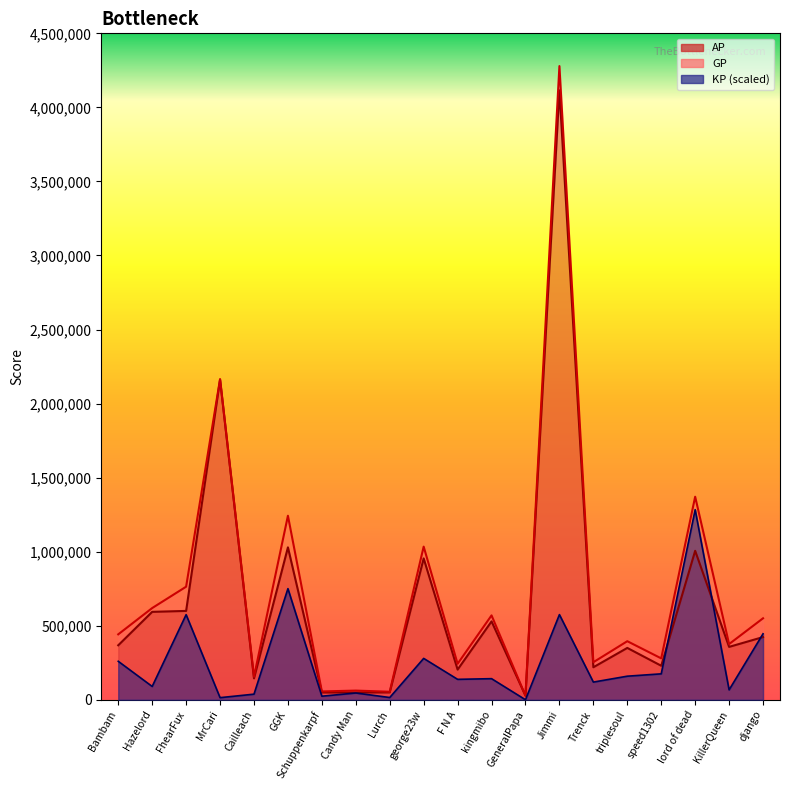

Reading left to right, list all the values displayed in this chart.

GP: Bambam=441787.0	Hazelord=619208.0	FhearFux=763408.0	MrCari=2165175.0	Cailleach=155412.0	GGK=1242633.0	Schuppenkarpf=56092.0	Candy Man=62041.0	Lurch=54073.0	george23w=1033983.0	F N A=242913.0	kingmibo=569763.0	GeneralPapa=27467.0	Jimmi=4278949.0	Trenck=253459.0	triplesoul=395397.0	speed1302=279445.0	lord of dead=1371006.0	KillerQueen=376066.0	django=550078.0
AP: Bambam=367880.0	Hazelord=593643.0	FhearFux=599918.0	MrCari=2161135.0	Cailleach=144641.0	GGK=1029111.0	Schuppenkarpf=49246.0	Candy Man=49030.0	Lurch=49778.0	george23w=954507.0	F N A=203670.0	kingmibo=529221.0	GeneralPapa=27442.0	Jimmi=4115335.0	Trenck=219511.0	triplesoul=350096.0	speed1302=229629.0	lord of dead=1005738.0	KillerQueen=357047.0	django=423293.0
KP: Bambam=259737.4	Hazelord=89844.6	FhearFux=574559.6	MrCari=14198.0	Cailleach=37853.2	GGK=750396.0	Schuppenkarpf=24059.3	Candy Man=45728.1	Lurch=15092.4	george23w=279308.9	F N A=137914.0	kingmibo=142477.4	GeneralPapa=87.9	Jimmi=574999.6	Trenck=119305.4	triplesoul=159205.7	speed1302=175073.0	lord of dead=1283684.7	KillerQueen=66837.8	django=445569.7